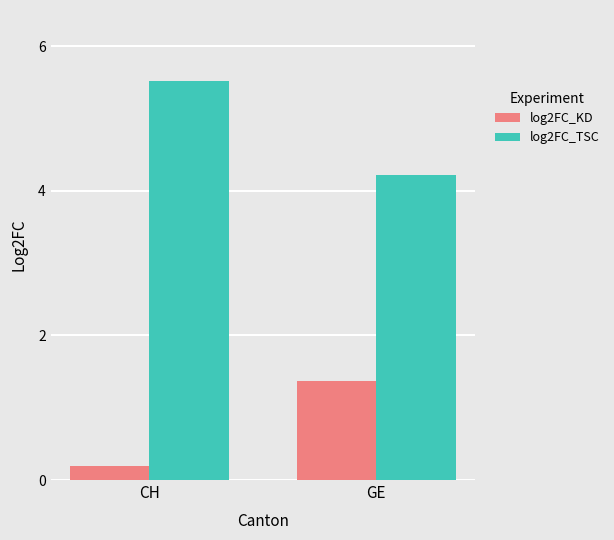

What is the total value across all series at GE?

5.6